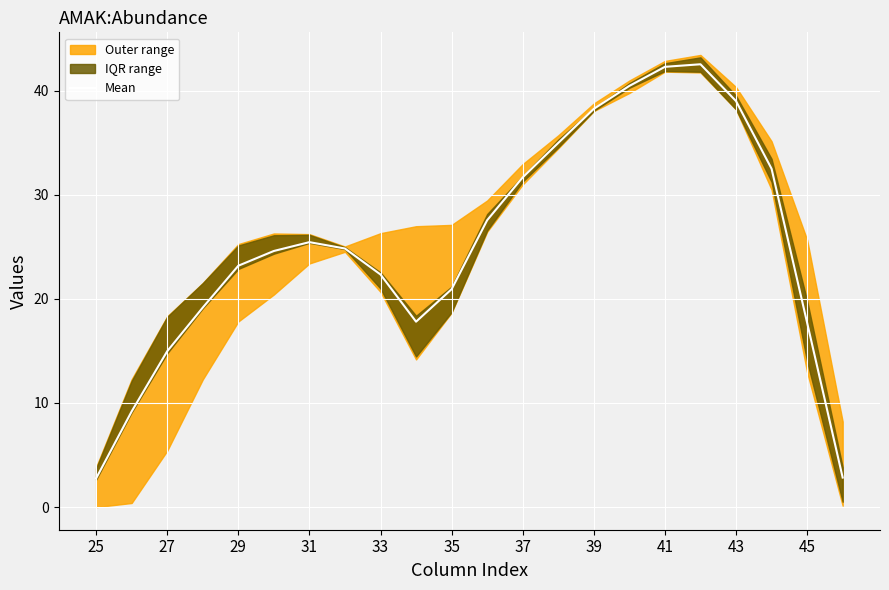

Reading left to right, transcribe all the data shown in this chart.

2.8	9.2	15.0	19.2	23.2	24.6	25.4	24.8	22.3	17.8	20.9	27.6	31.7	35.0	38.2	40.5	42.3	42.5	39.0	32.5	17.7	2.8